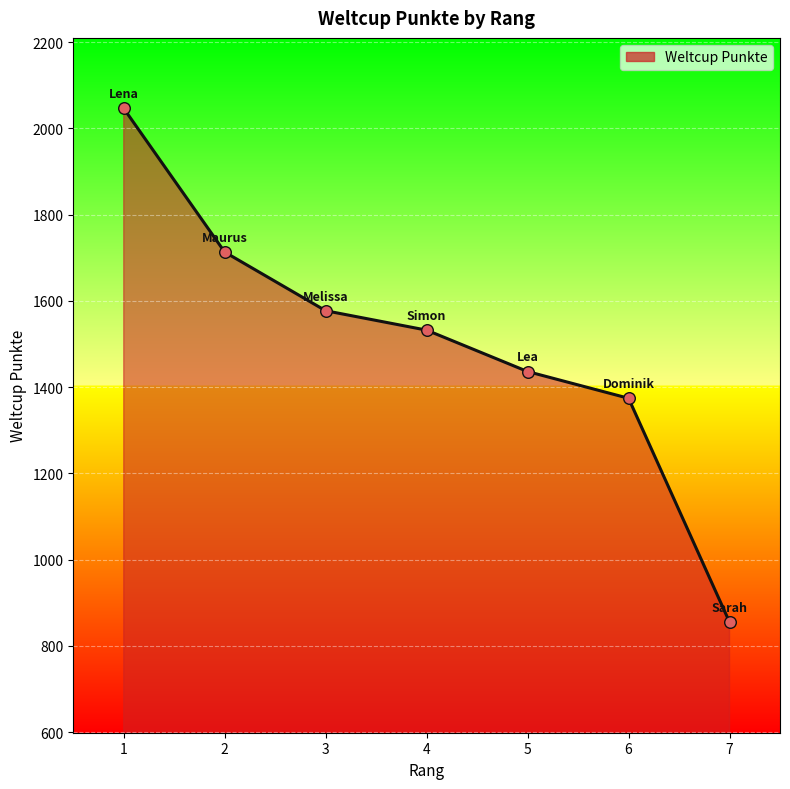

What is the change in value from 3 to 7?

-722